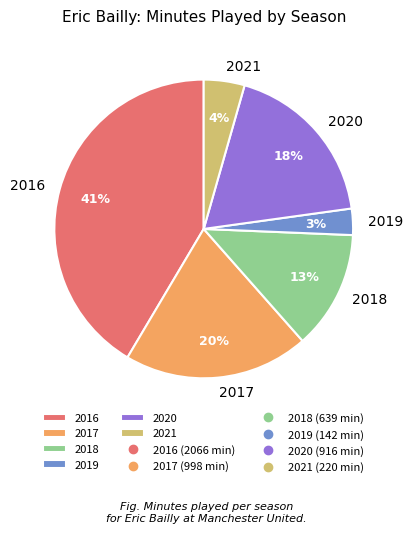

To the nearest percent, what is the combined percentage of 2017 and 2016?

62%